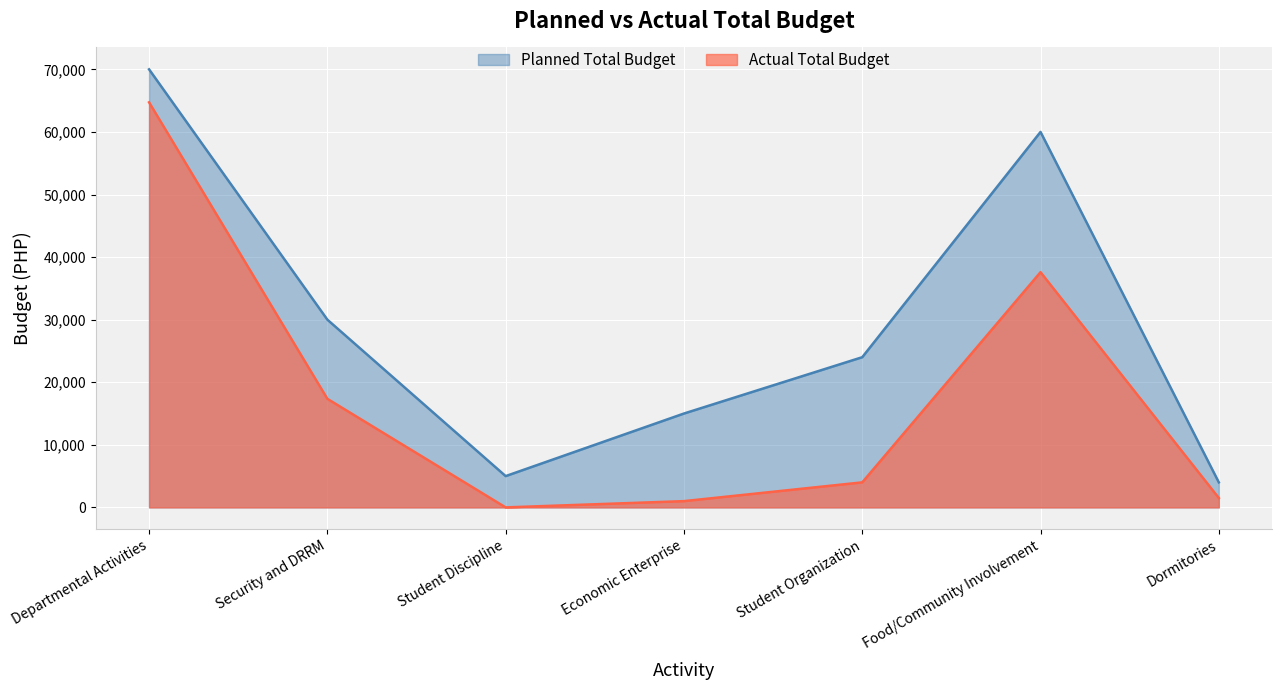

True or false: Actual Total Budget and Planned Total Budget cross at least once.

False